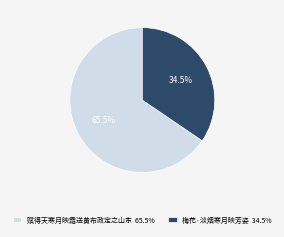

How much of the chart is everything except 赋得天寒月映霜送黄布政定之山东?

34.5%